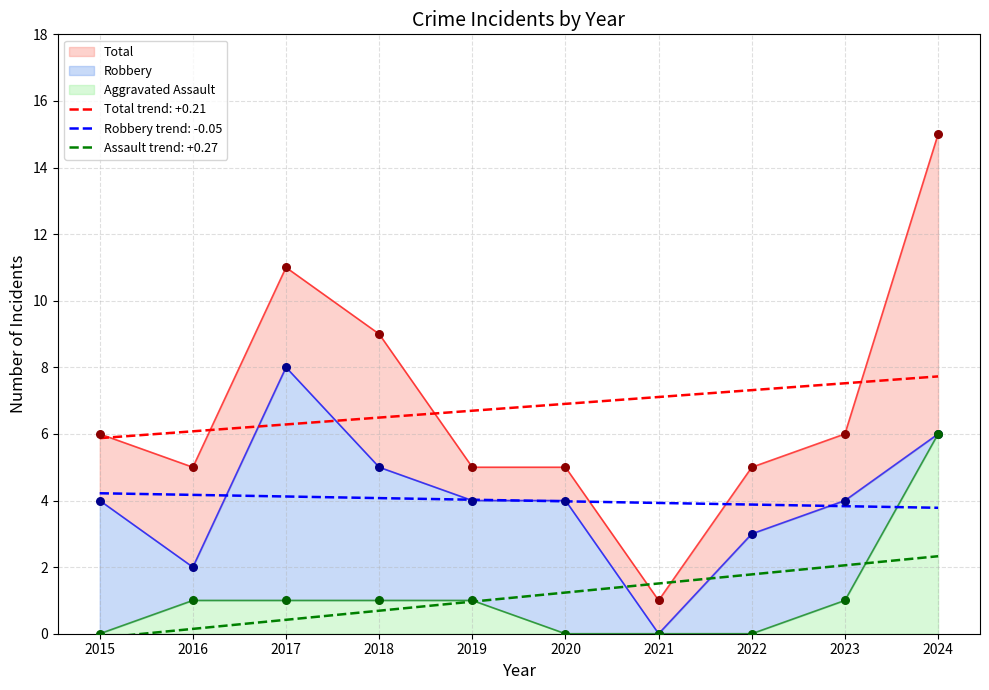

Which series has the largest Y range (max minus min)?

Total